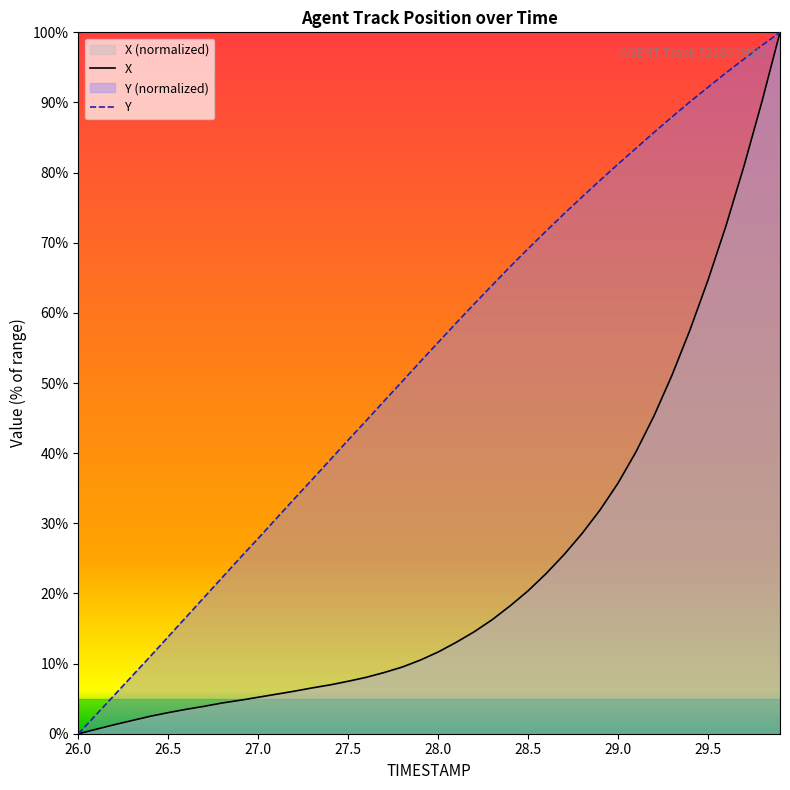

What is the difference between the second highest and second lowest values in the Y series?

95.4